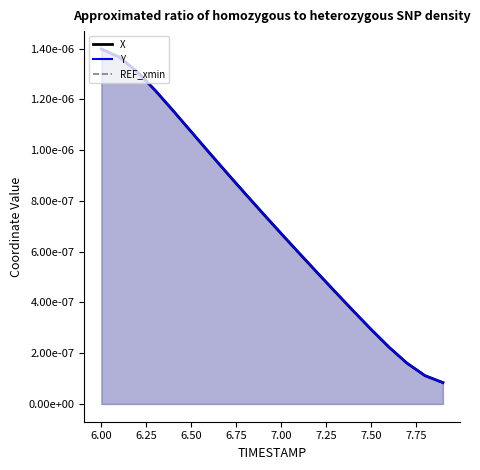

True or false: X and Y cross at least once.

False